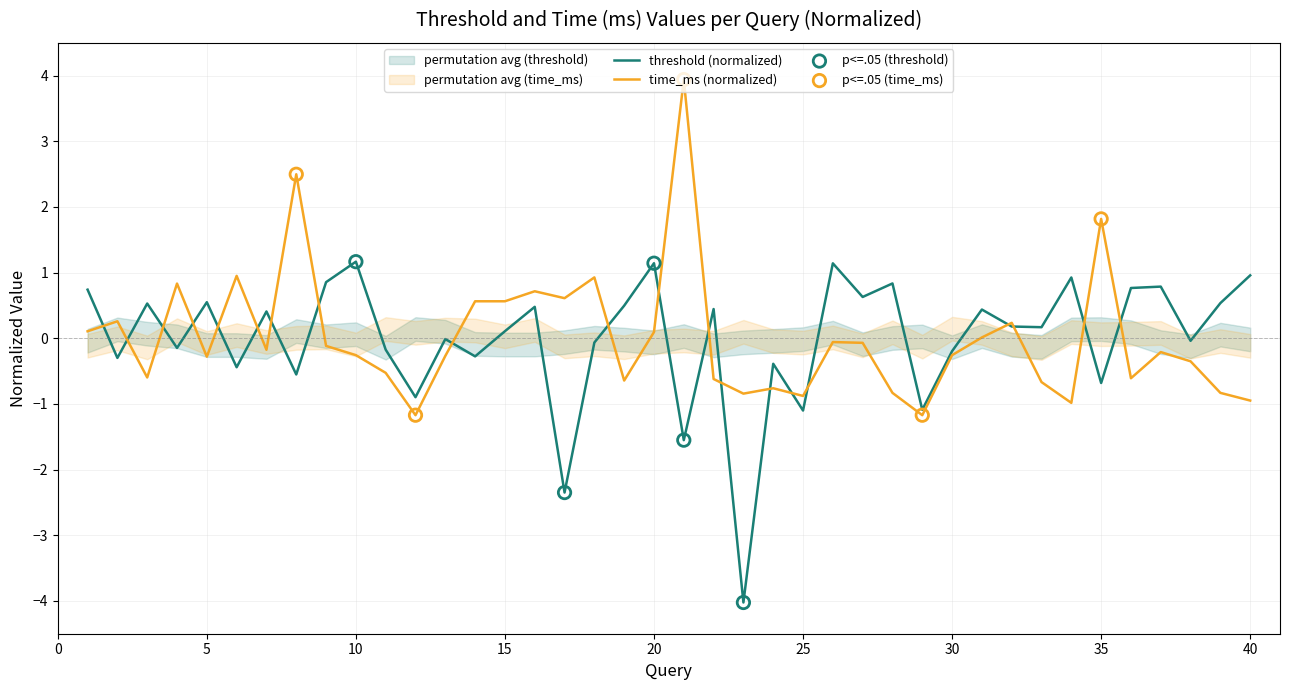

Which series has the largest total across all categories?

threshold